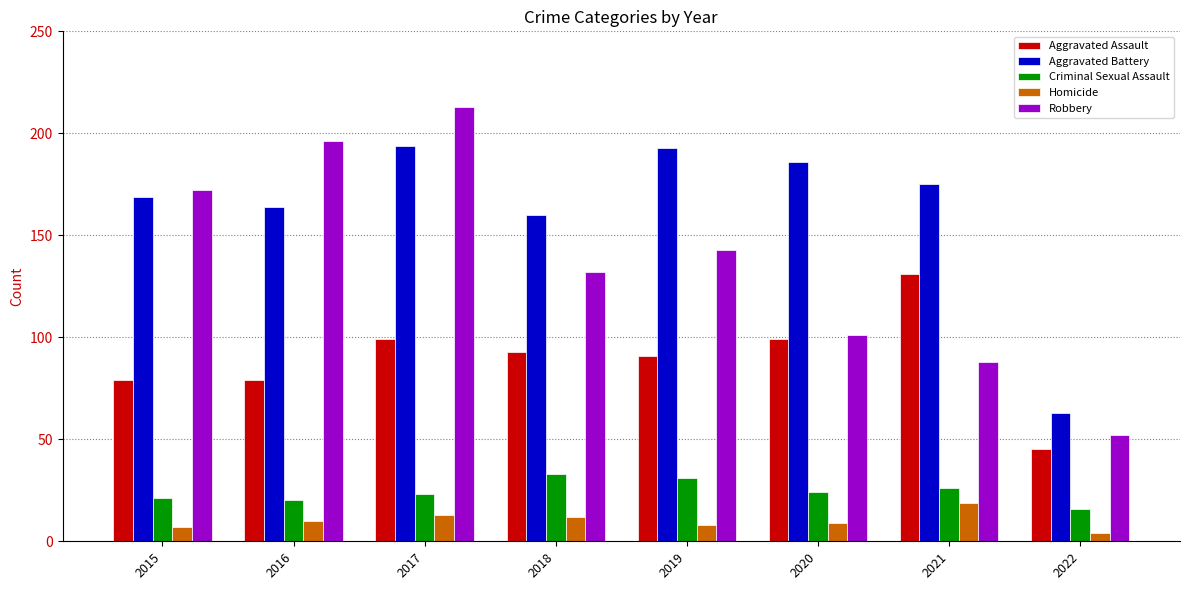

What is the value of the Criminal Sexual Assault bar at the 3rd from the left?

23